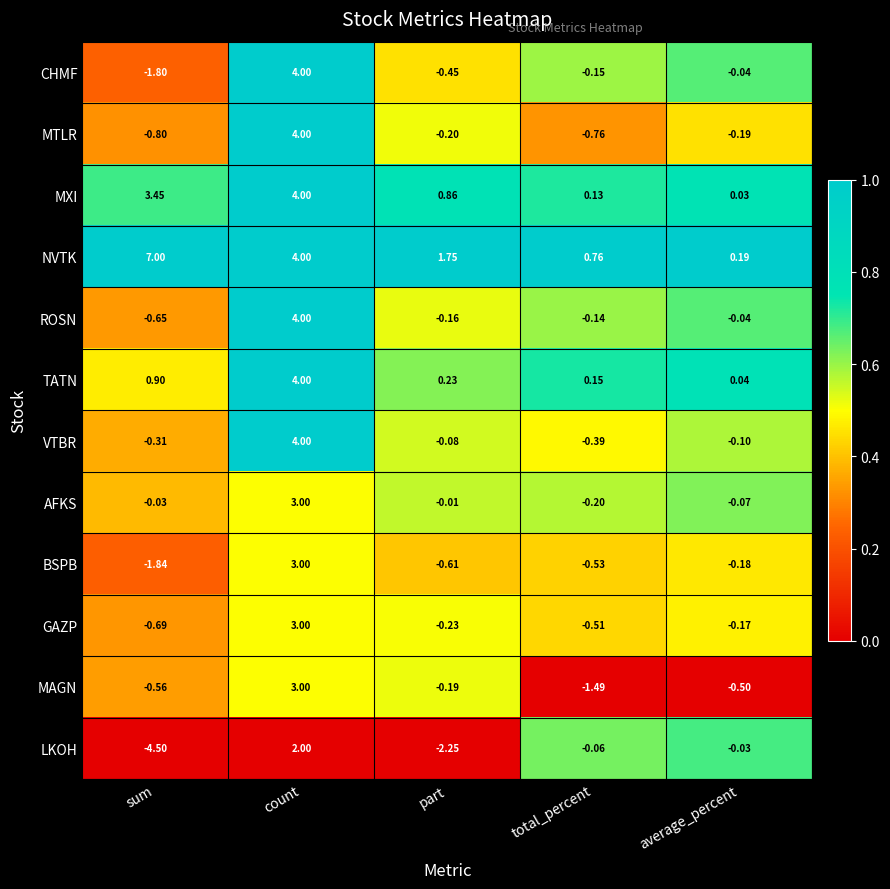

At which label is ROSN closest to 1?

average_percent